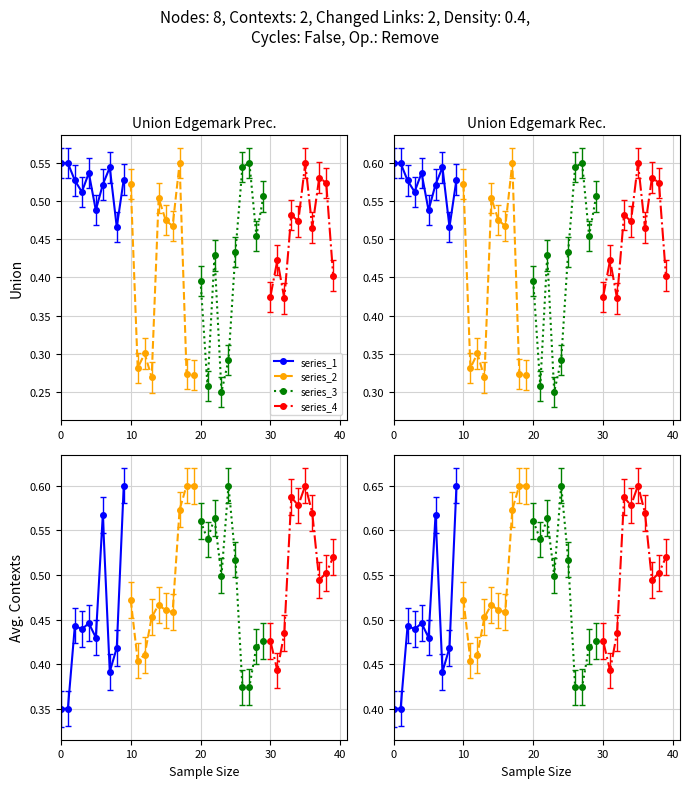

Count the number of data series in this chart.

4